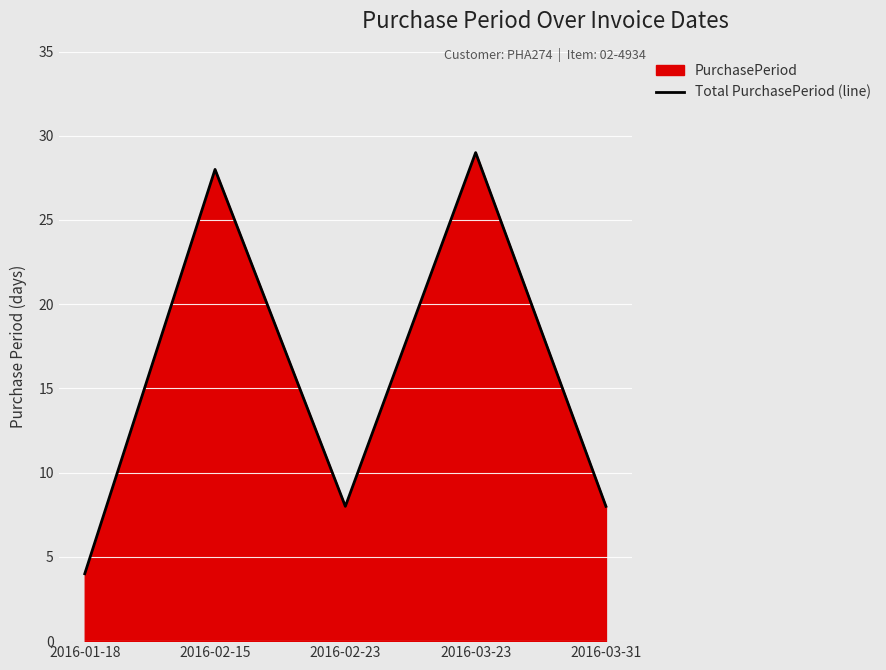

Read the value at 2016-03-31, to the nearest 10.

10